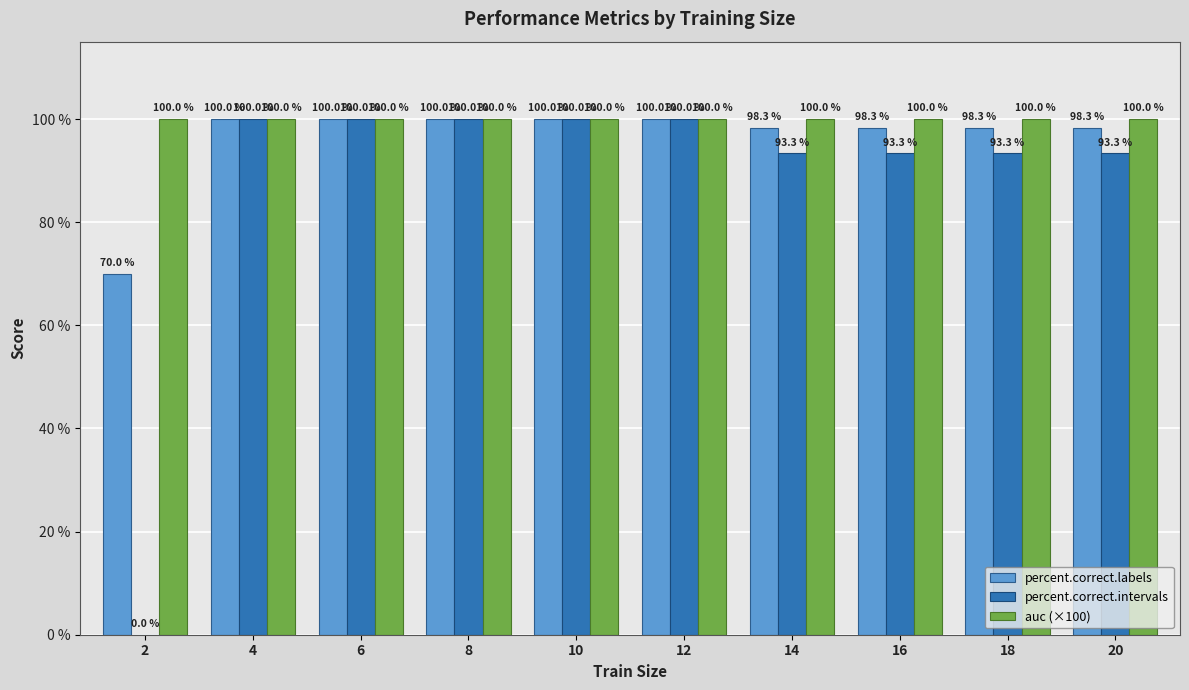

Between 2 and 8, which series saw the biggest shift?

percent.correct.intervals